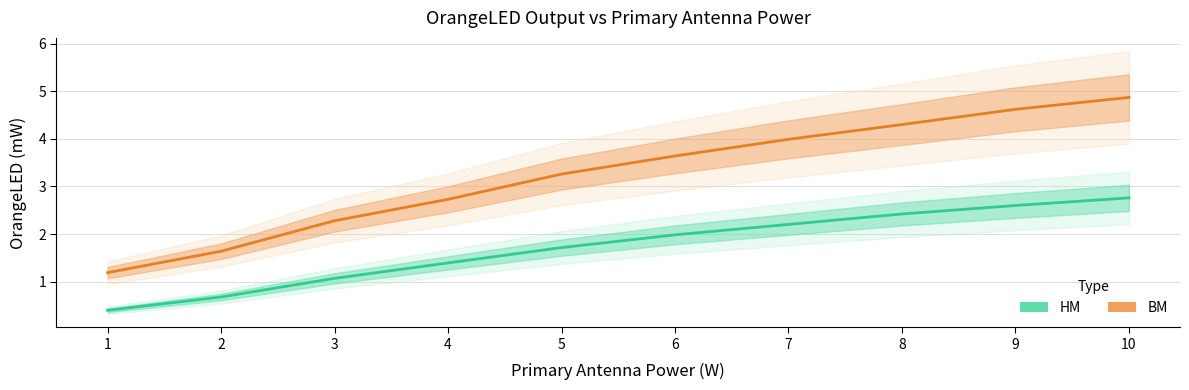

Rank the series at 3 from lowest to highest value.

HM, BM